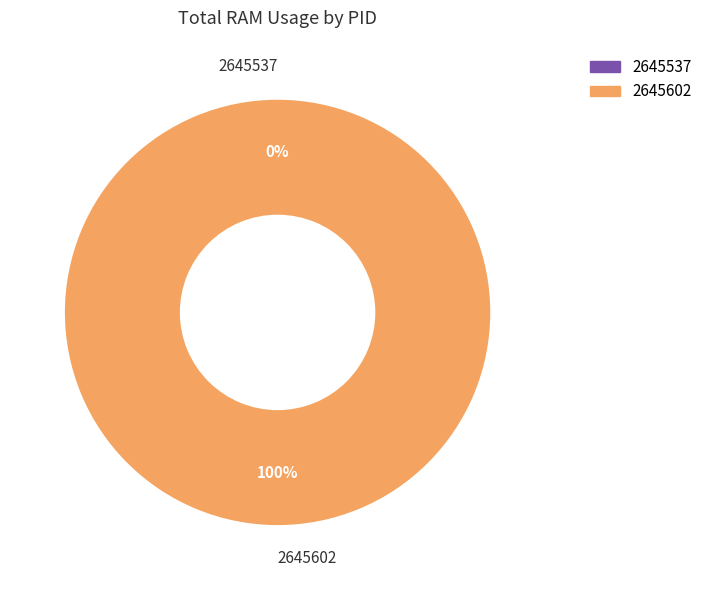

How many slices are in this pie chart?

2